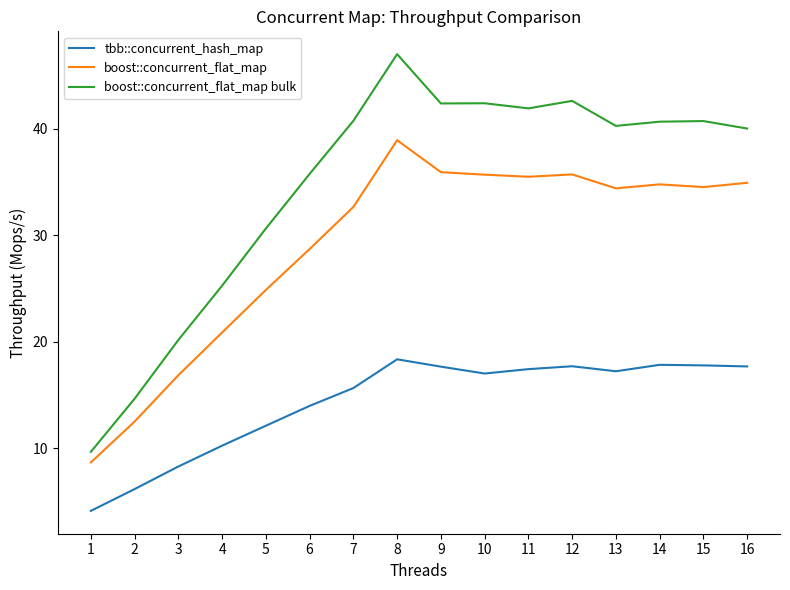

At 16, list the series in order from smallest to largest.

tbb::concurrent_hash_map, boost::concurrent_flat_map, boost::concurrent_flat_map bulk